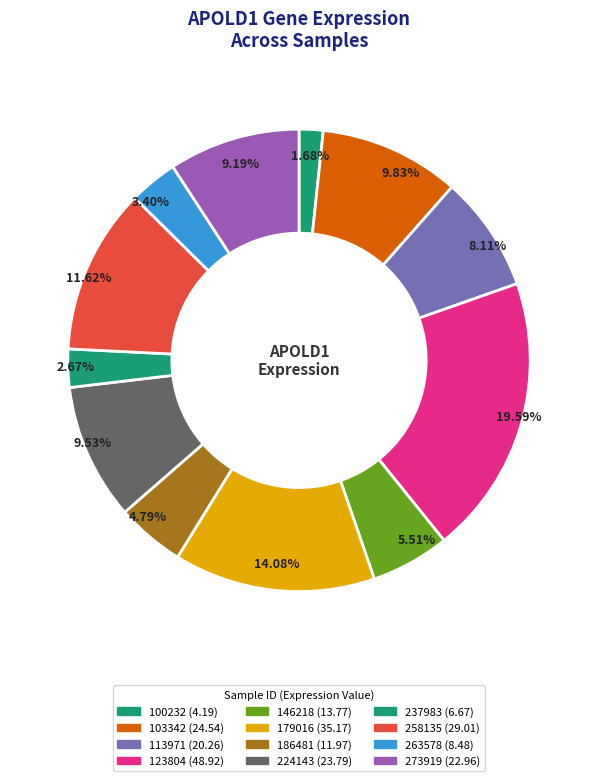

What is the largest slice in the pie chart?

123804